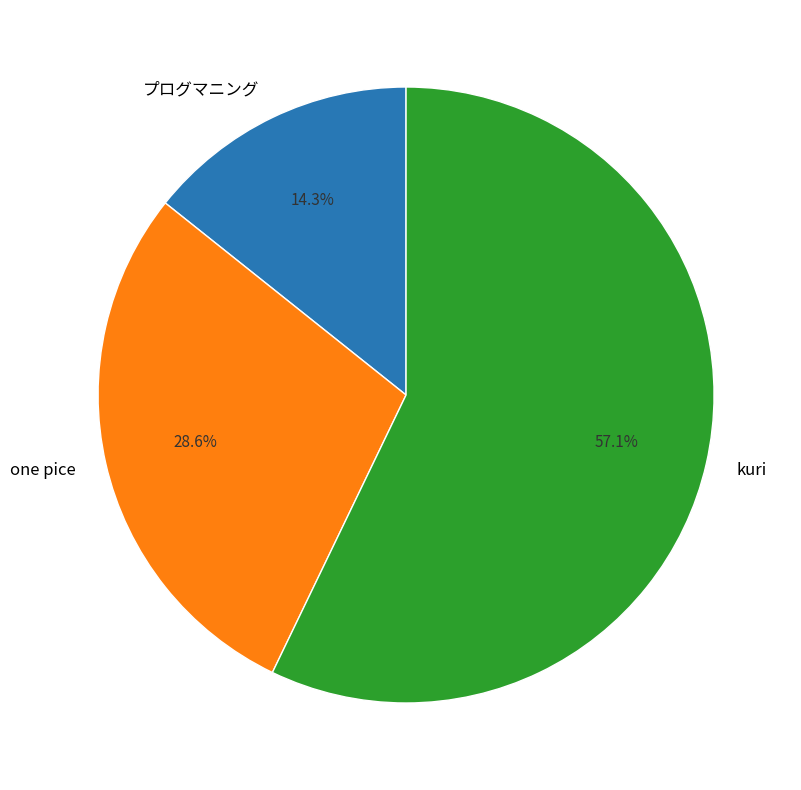

Do kuri and one pice together represent more than half of the pie?

Yes